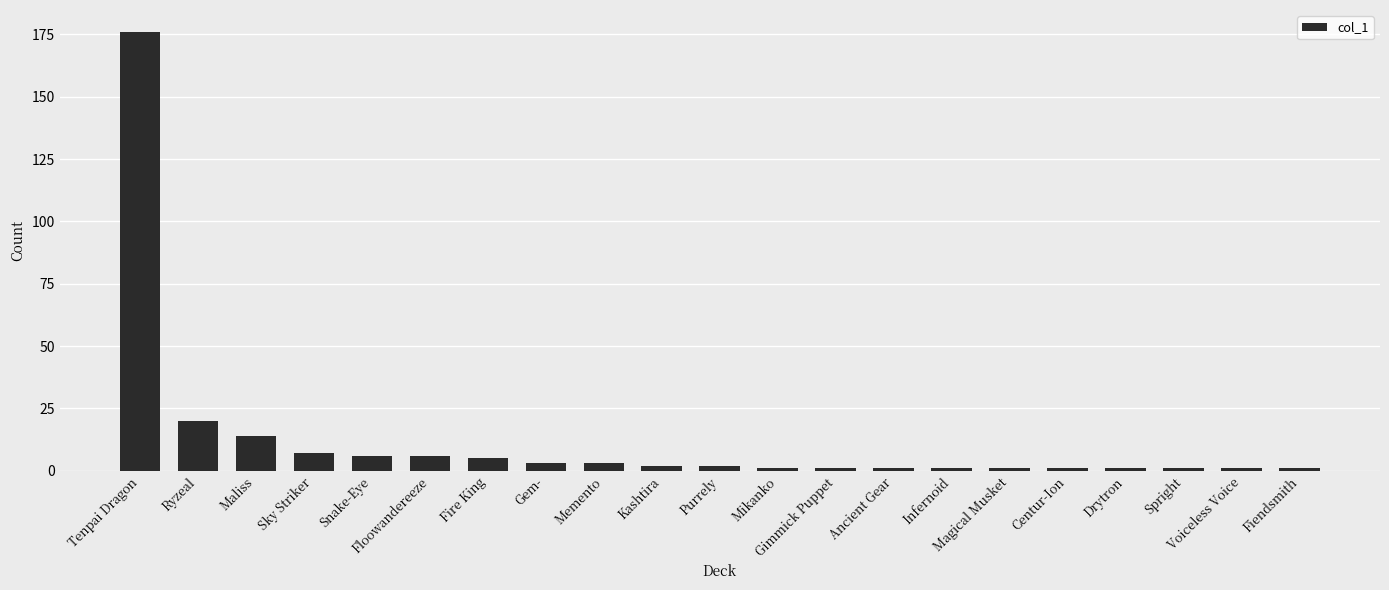

What is the difference between the maximum and second lowest values?

175